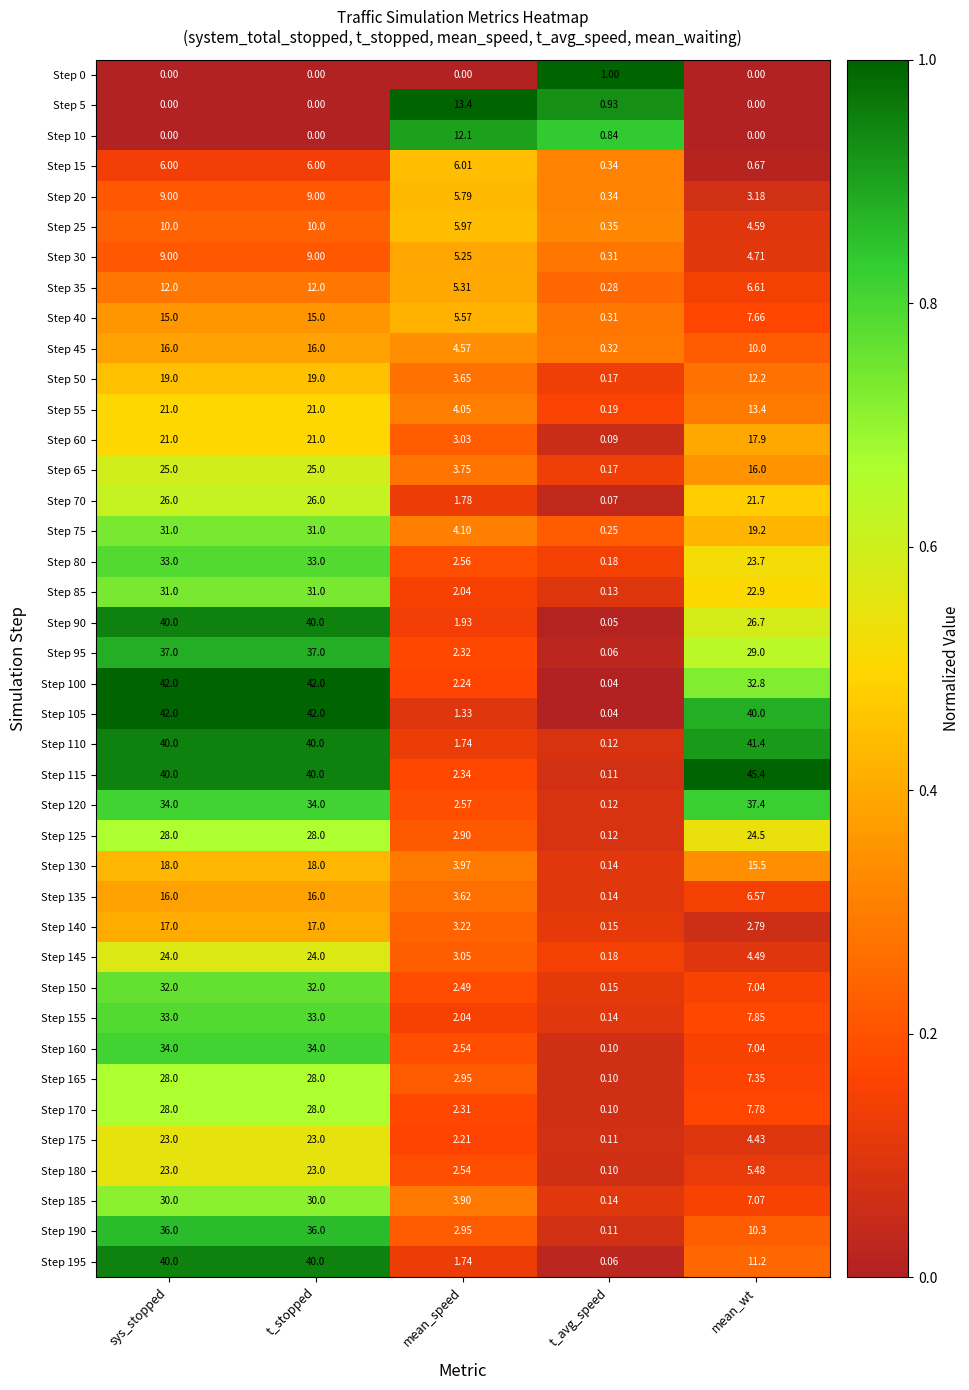

What is the greatest value displayed?

45.4